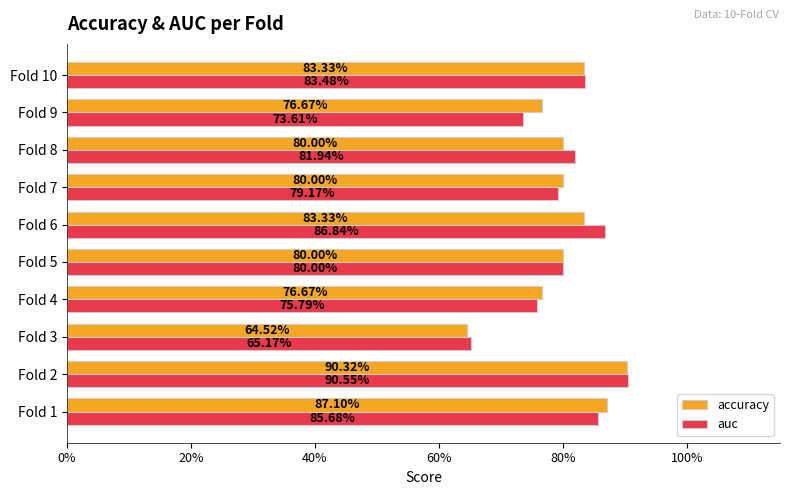

List the series in order of their peak value, lowest first.

accuracy, auc